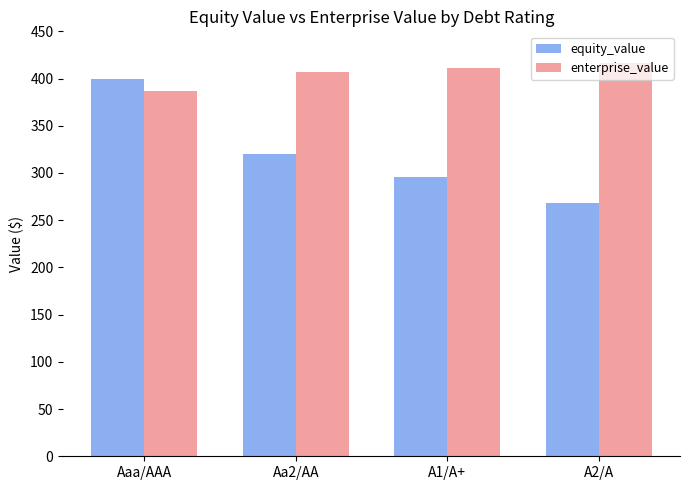

Reading left to right, extract all data points from this chart.

equity_value: Aaa/AAA=400.0	Aa2/AA=320.3	A1/A+=295.4	A2/A=267.7
enterprise_value: Aaa/AAA=387.0	Aa2/AA=406.8	A1/A+=411.0	A2/A=416.5